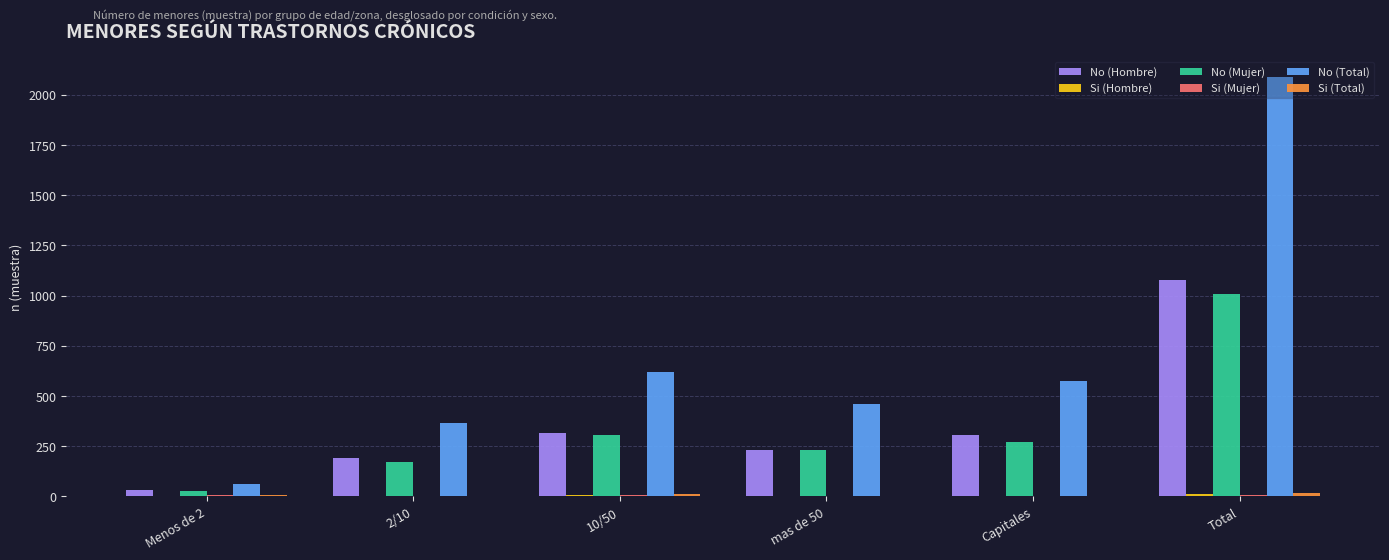

Which category has the highest value across all series?

Total